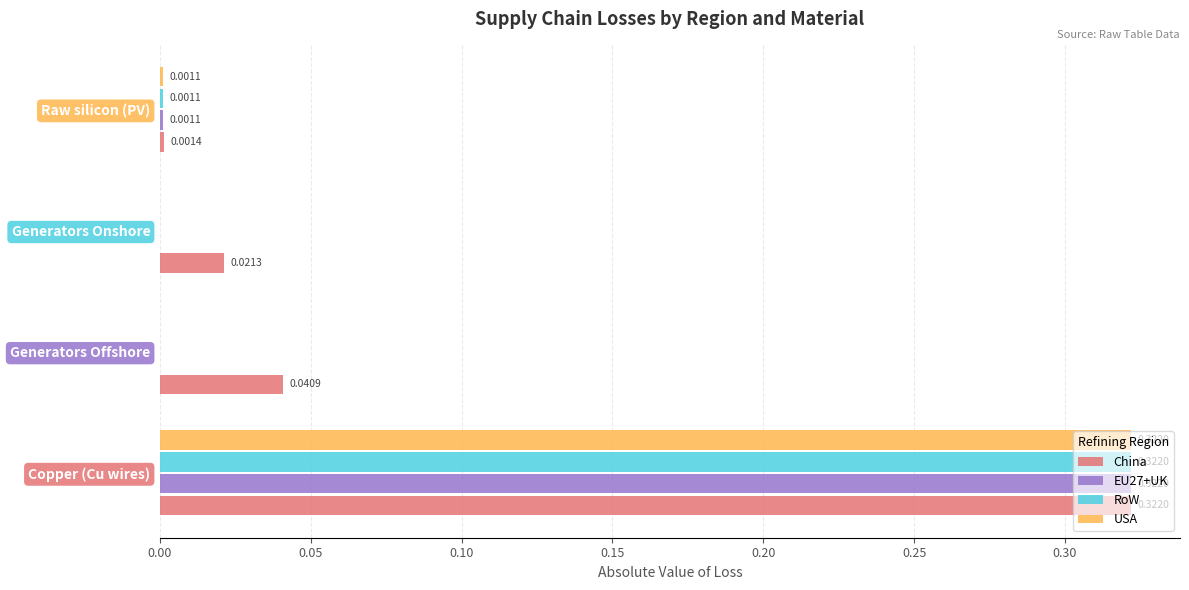

Where is China nearest to the value 0?

Raw silicon (PV)